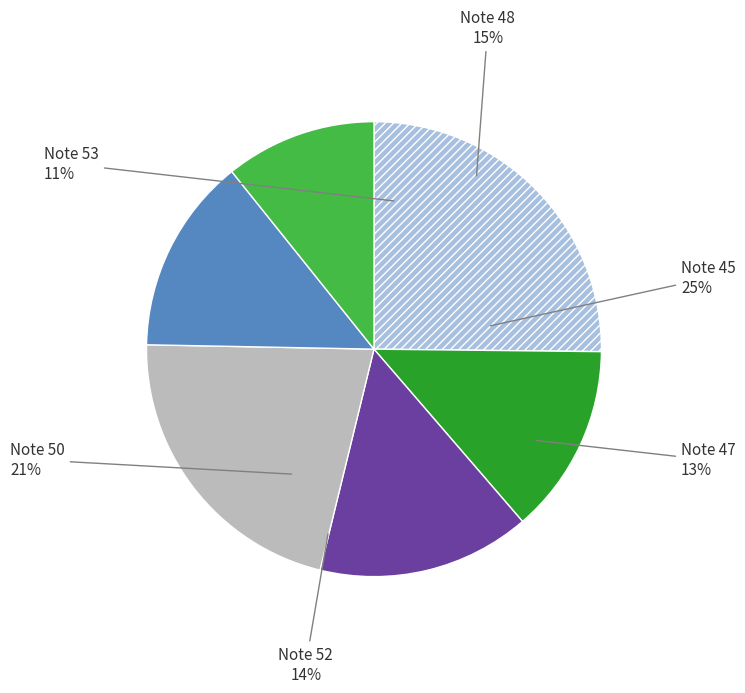

Is it true that 5 is 1% of the pie?

True